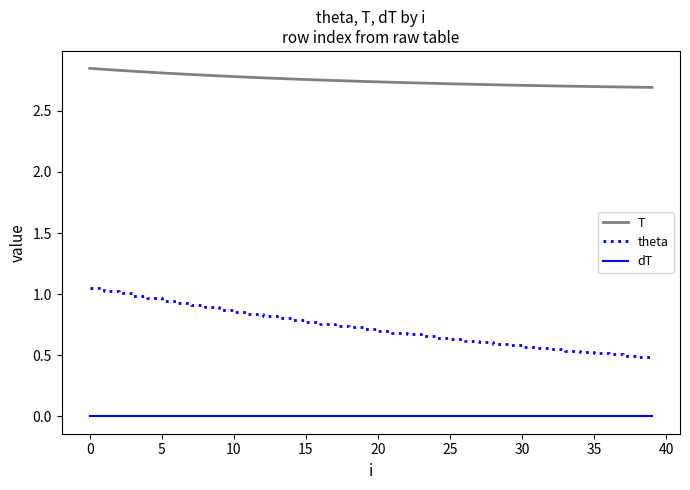

True or false: dT and theta cross at least once.

False